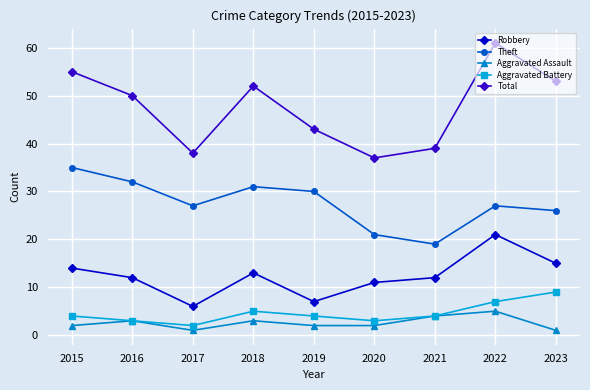

Is the value of Robbery at 2019 greater than the value of Aggravated Assault at 2017?

Yes